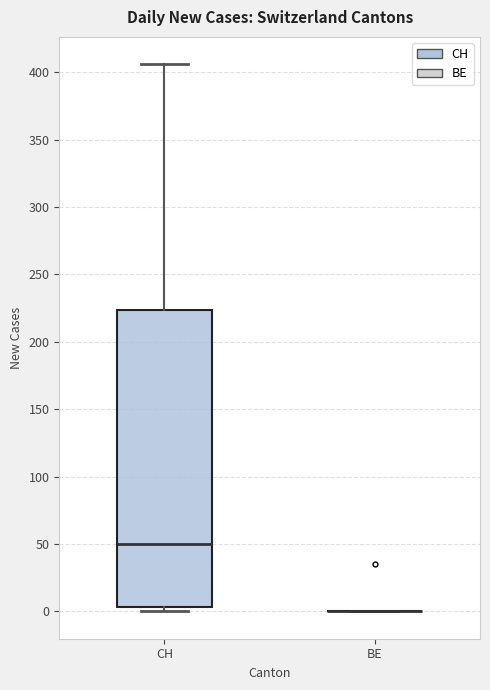

Comparing the boxes themselves (not the whiskers), which one is the tallest?

CH